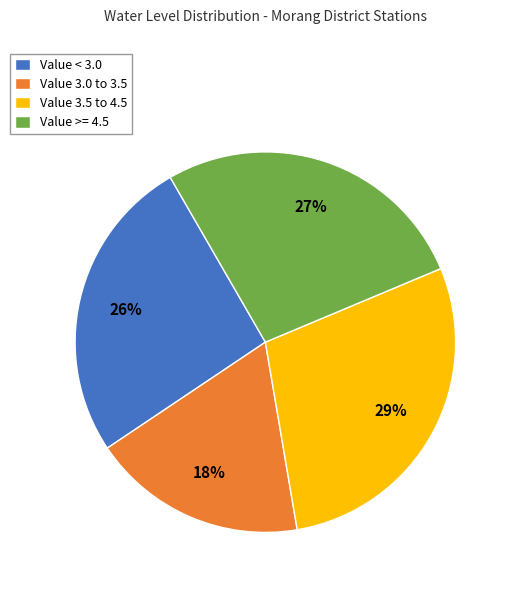

To the nearest percent, what is the difference between the Value 3.5 to 4.5 and Value < 3.0 slice percentages?

3%